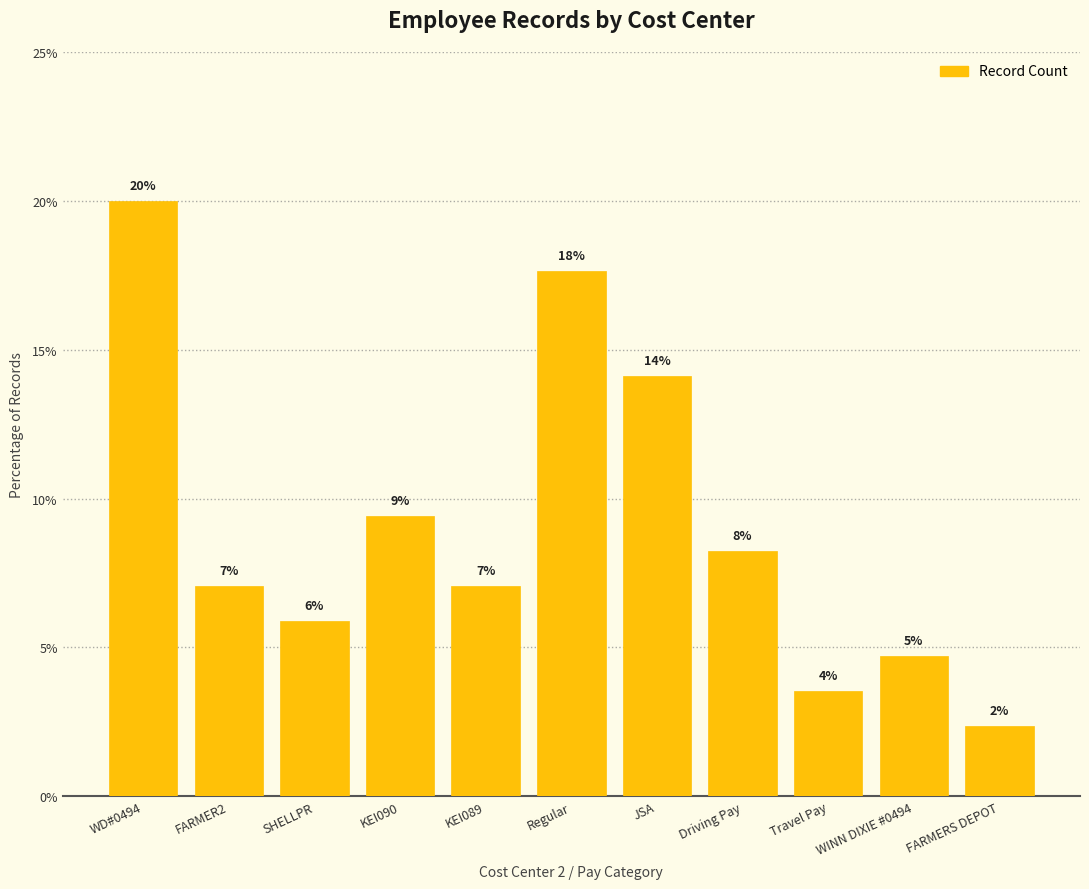

What is the label of the 3rd bar from the left?

SHELLPR